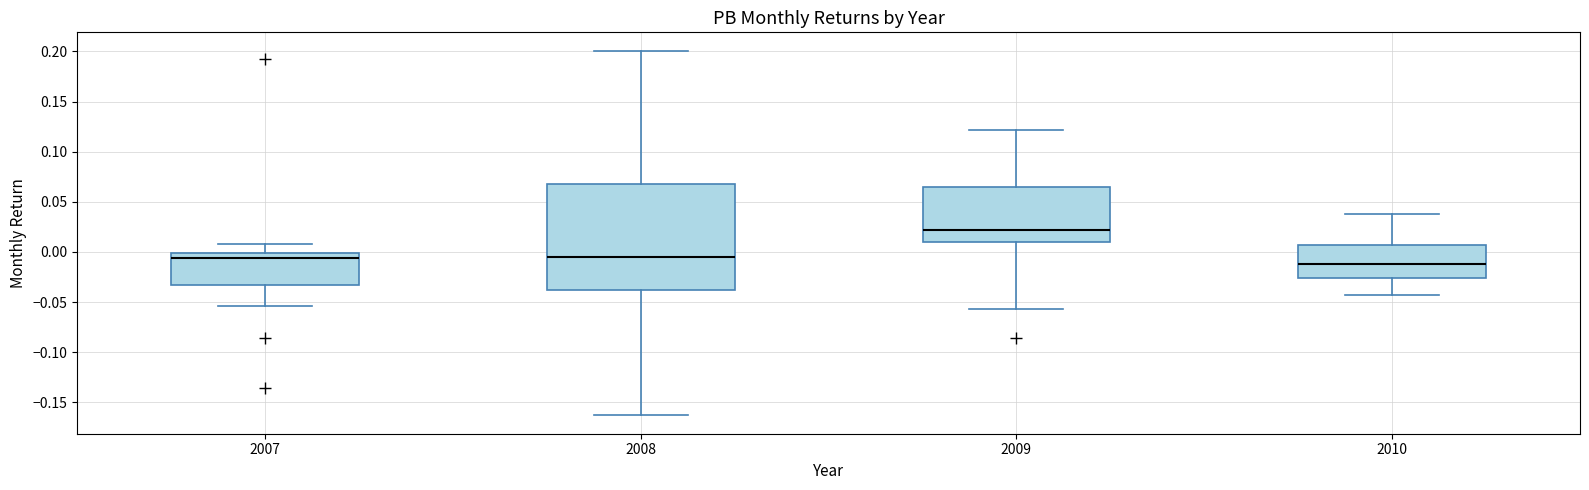

Reading left to right, read every box against the y-axis: the position of its median line, the range the box covers, and the ends of its whiskers. The values are not printed on the chart, so give them approximately, as read against the axis.

2007: median -0.005, box -0.035 to 0.000, whiskers -0.055 to 0.010
2008: median -0.005, box -0.040 to 0.070, whiskers -0.165 to 0.200
2009: median 0.020, box 0.010 to 0.065, whiskers -0.055 to 0.120
2010: median -0.010, box -0.025 to 0.005, whiskers -0.045 to 0.035